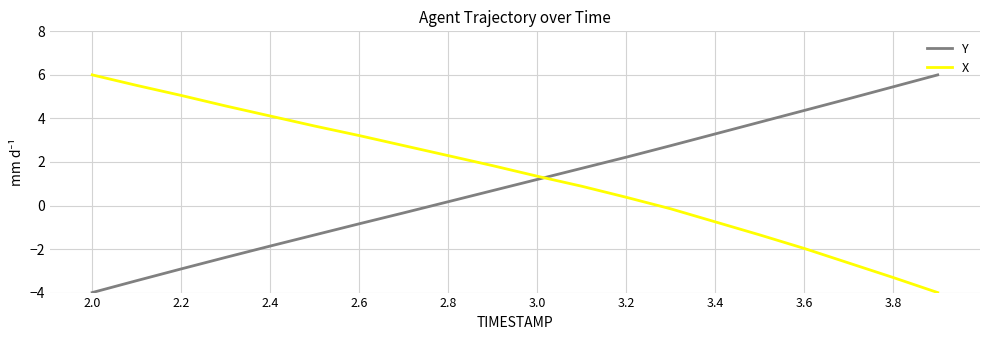

What is the maximum value shown in the chart?

6.0